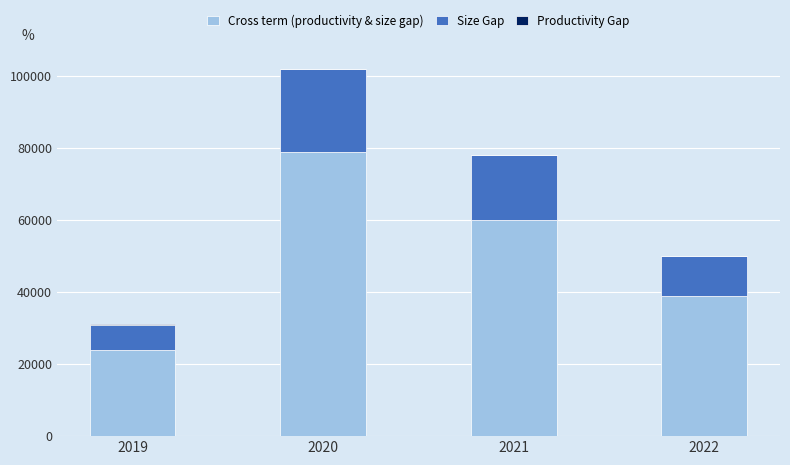

What is the maximum value for Cross term (productivity & size gap)?

79000